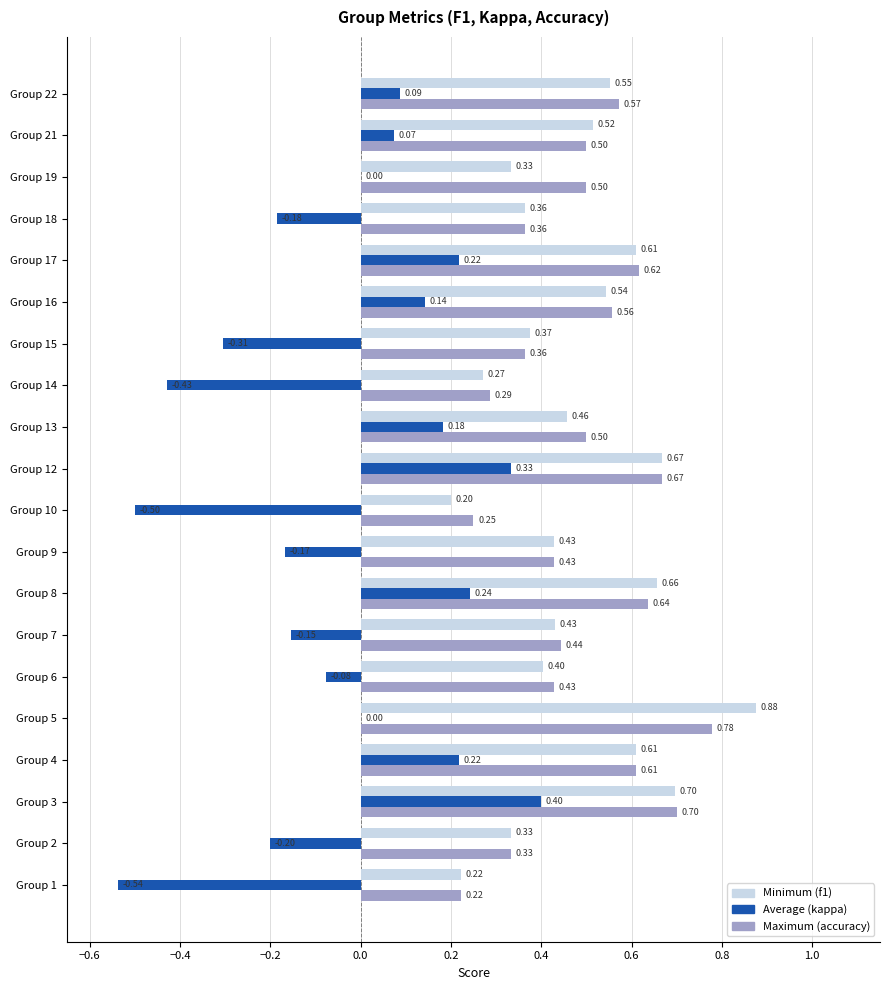

What is the total value across all series at Group 17?

1.4